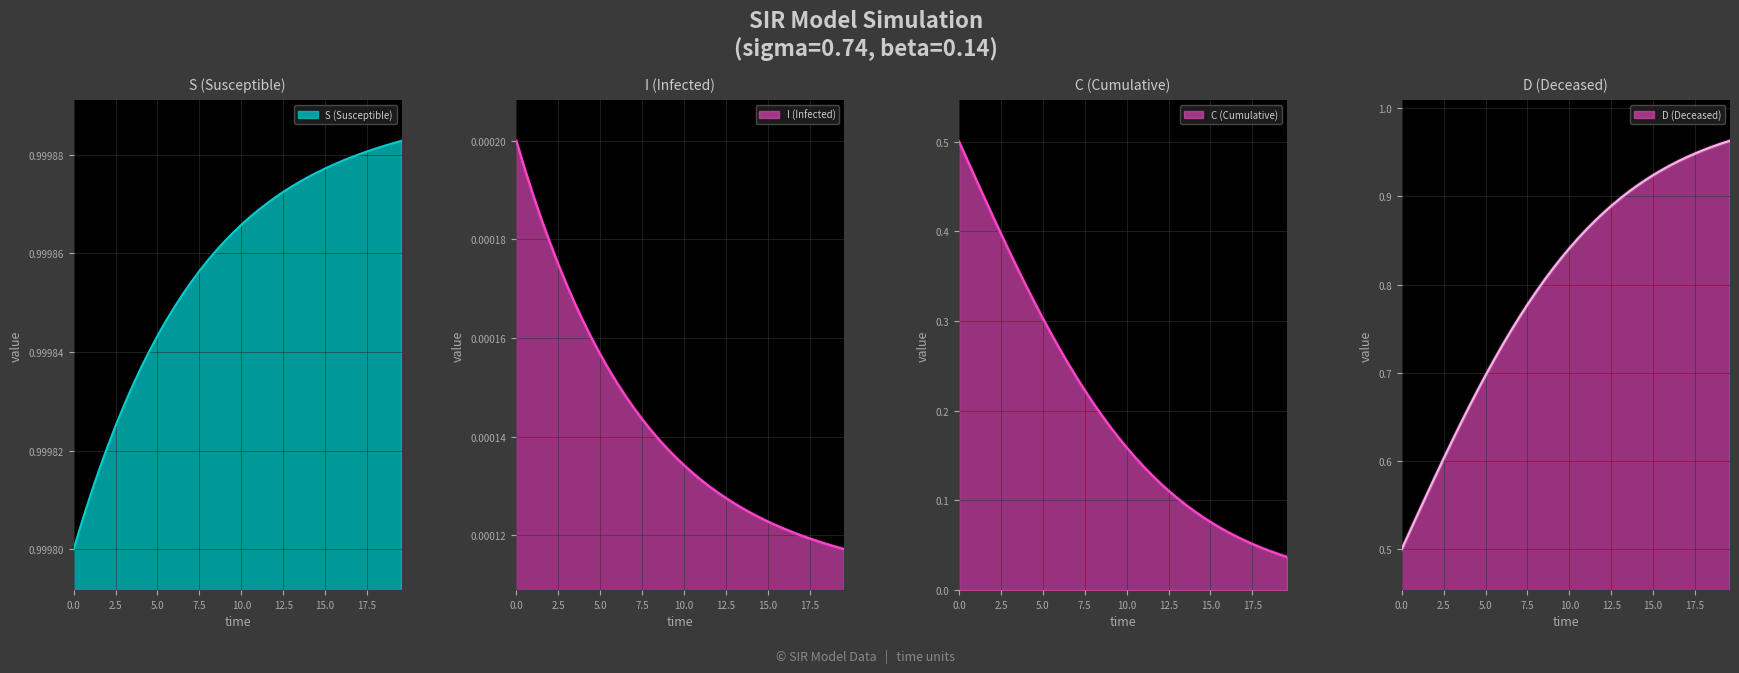

Does the chart display data point markers on the line(s)?

No